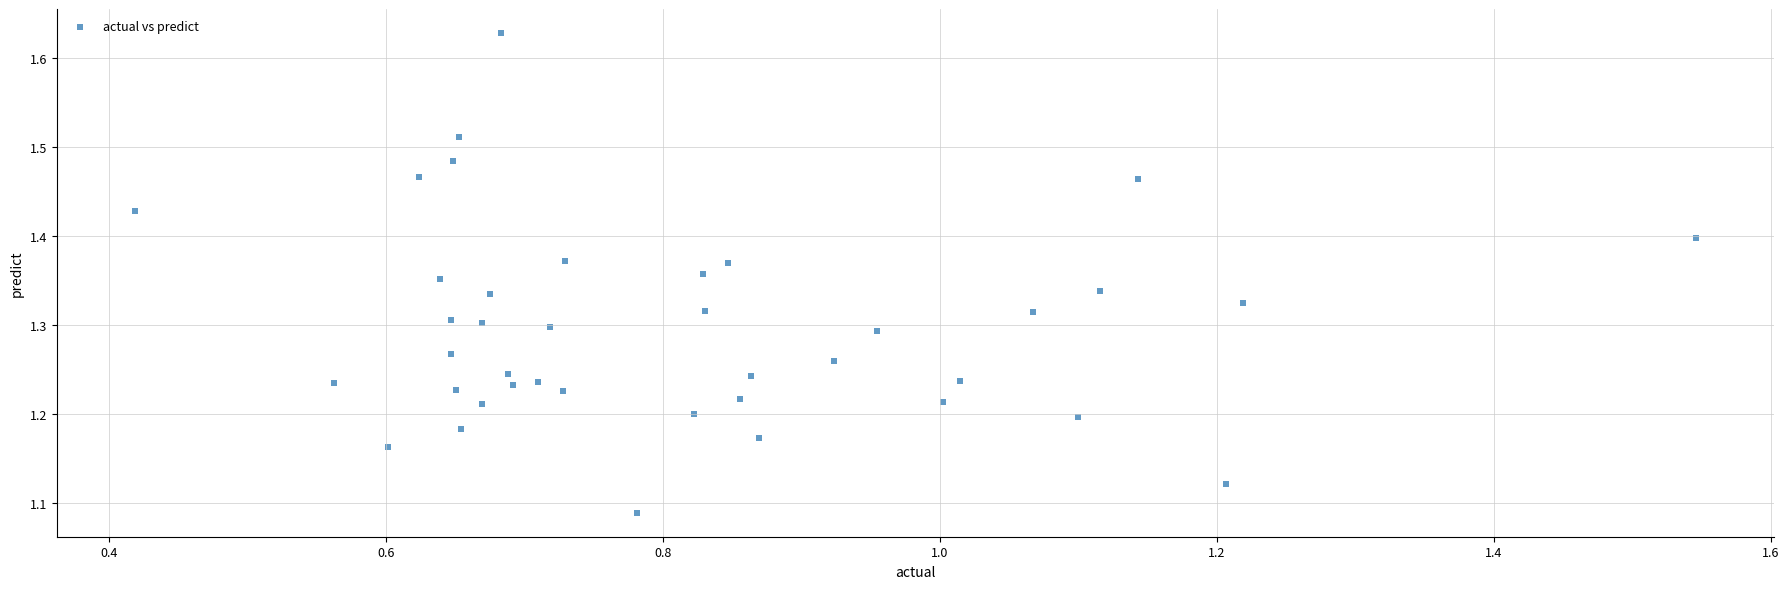

What is the range of Y values (max minus min)?

0.5